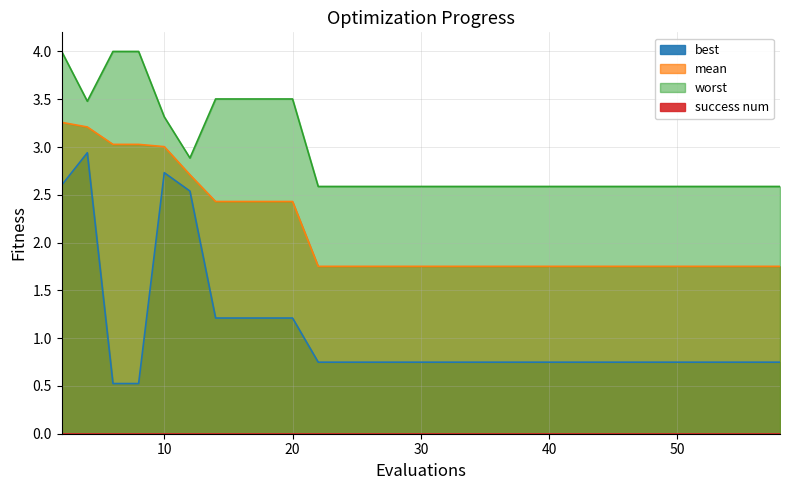

Read the mean value at 22.

1.8